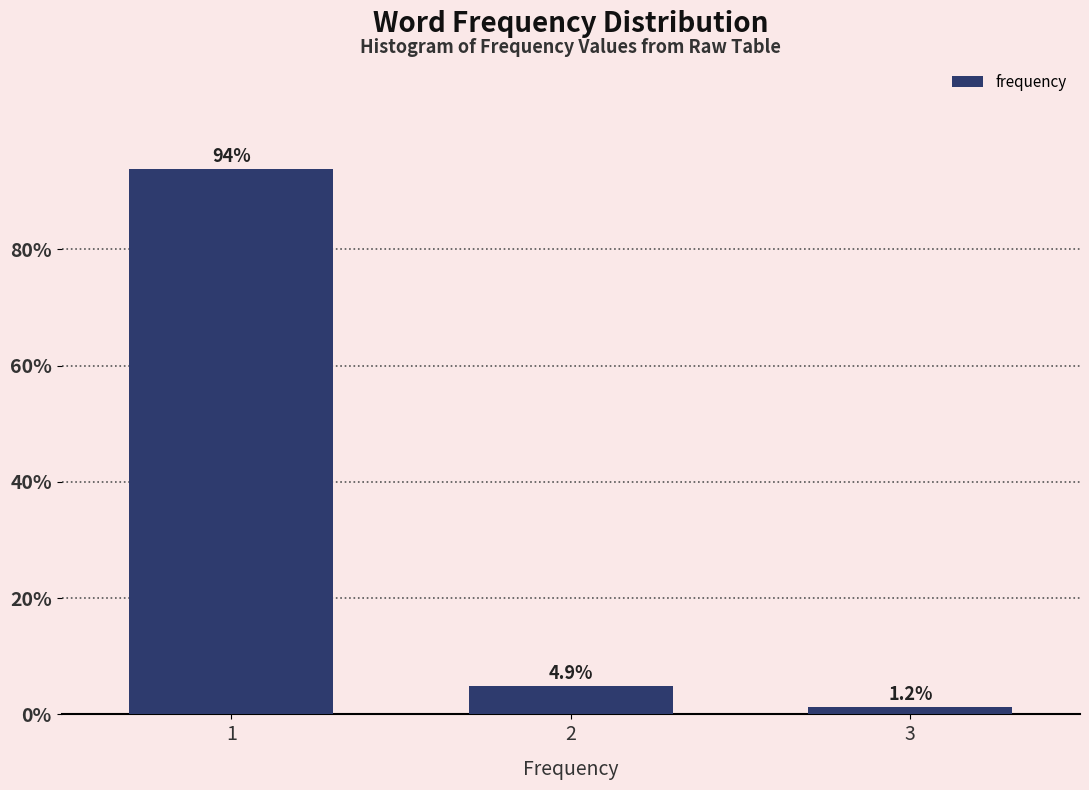

Reading right to left, what are all the values shown in this chart?

1.2	4.9	93.8